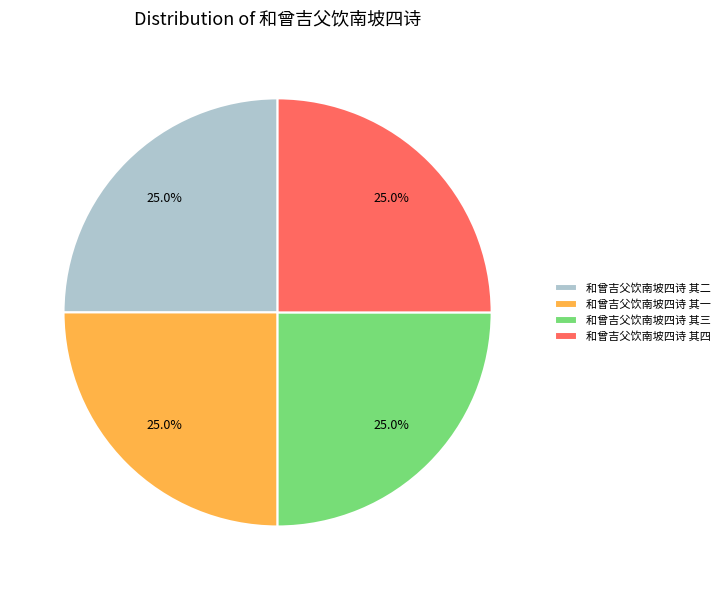

To the nearest percent, what is the average slice percentage?

25%